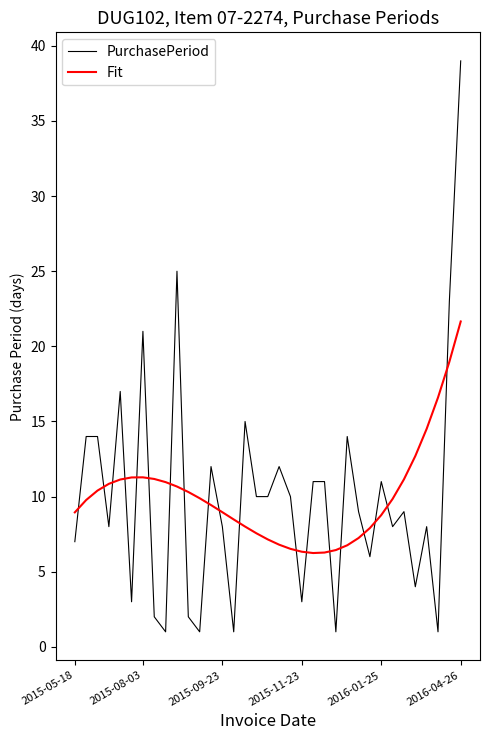

Rank the series by their maximum value, from lowest to highest.

Fit, PurchasePeriod